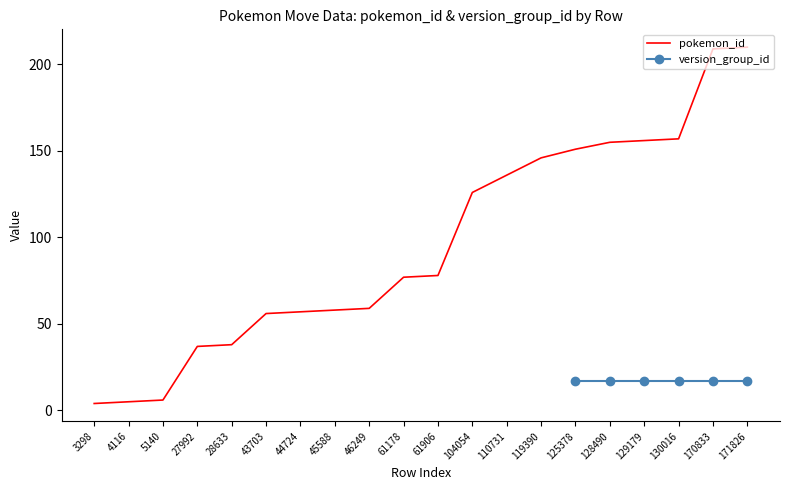

At which label does the data first exceed 78?

104054